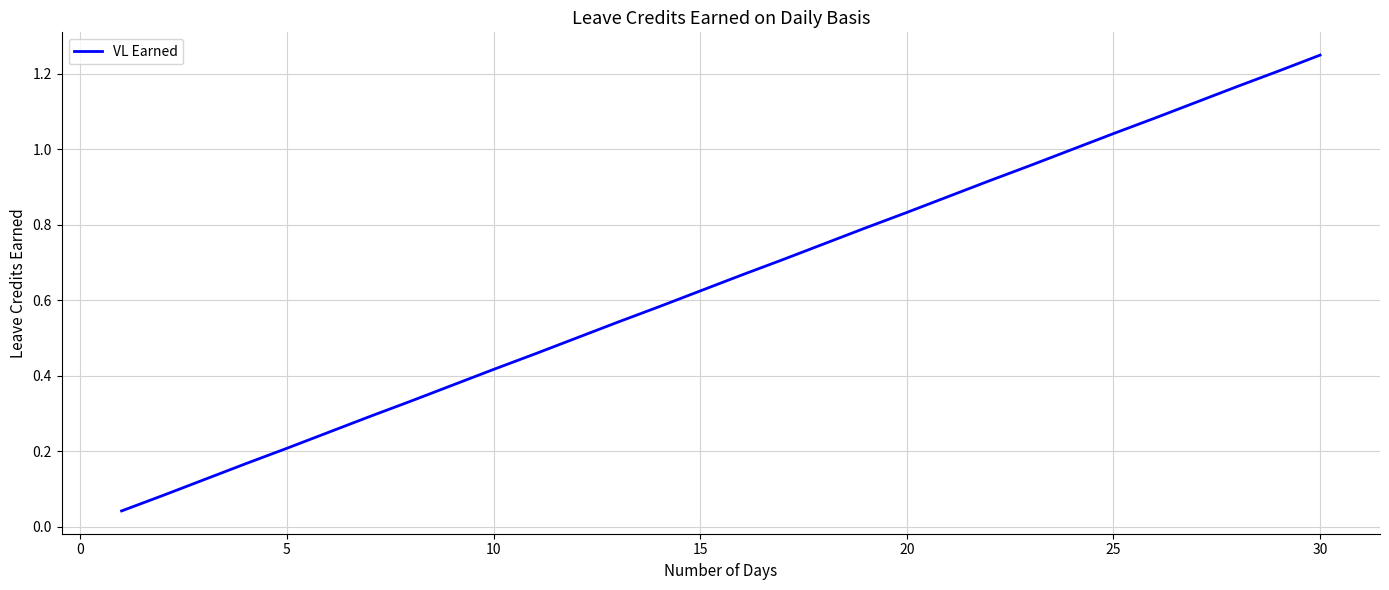

Does the chart have visible grid lines?

Yes